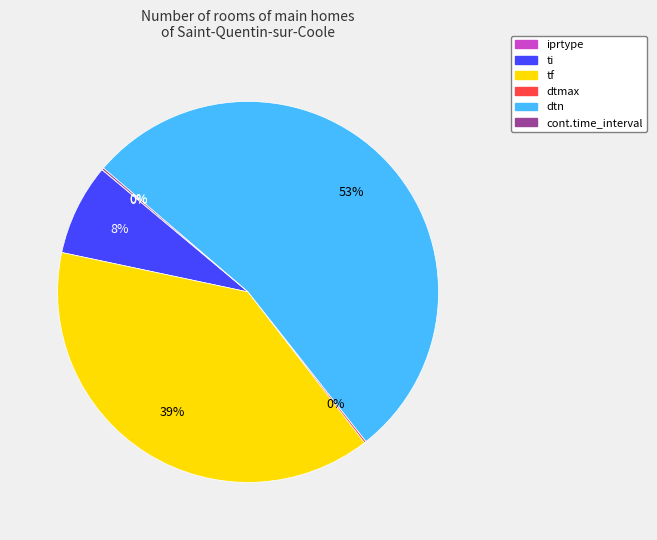

What percentage is the tf slice, to the nearest percent?

39%